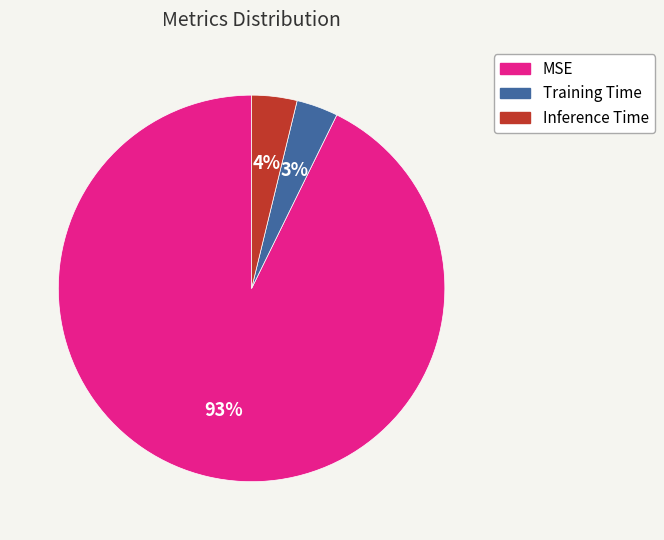

Which category has the biggest portion of the pie?

MSE